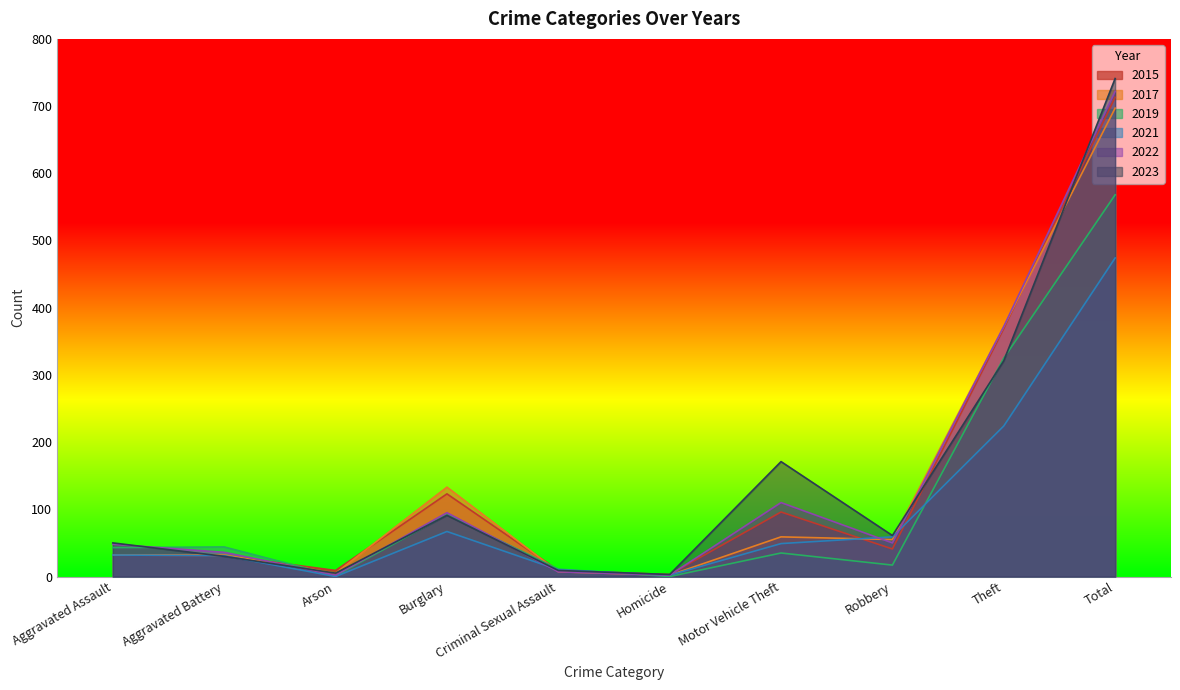

What position from the left is Homicide?

6